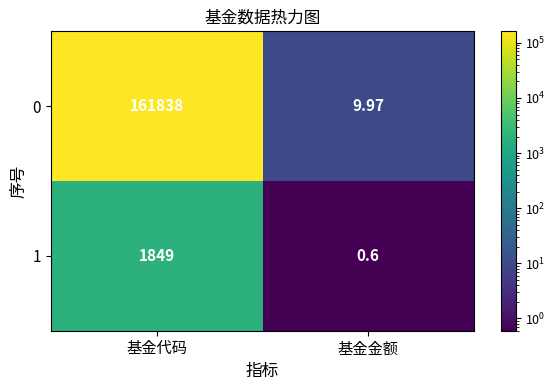

Which series changed the most between 基金代码 and 基金金额?

0